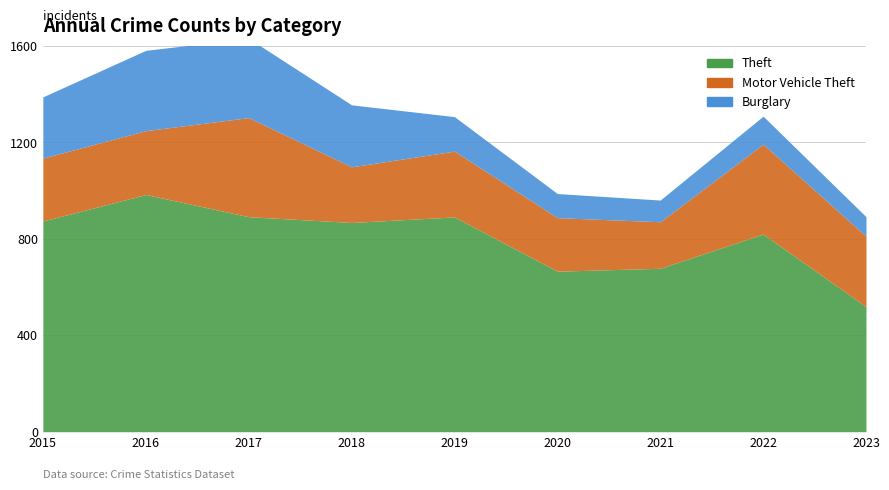

The Theft series shows 820 at 2022. True or false?

True